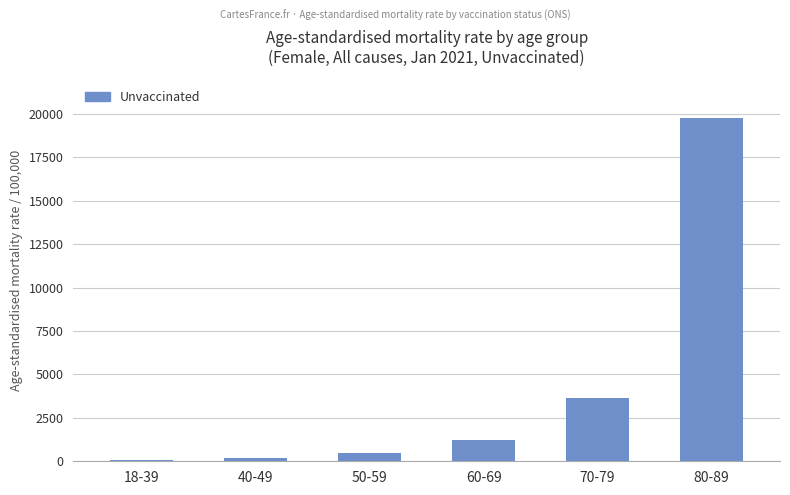

What is the sum of the values at 70-79 and 80-89?

23427.8